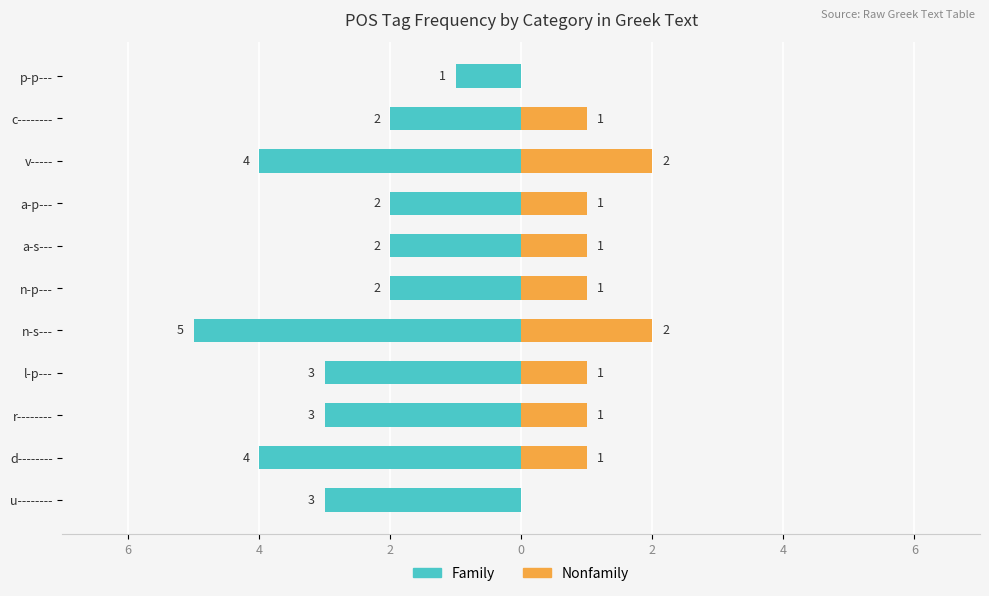

Is the value of Family at v----- greater than the value of Nonfamily at a-p---?

No